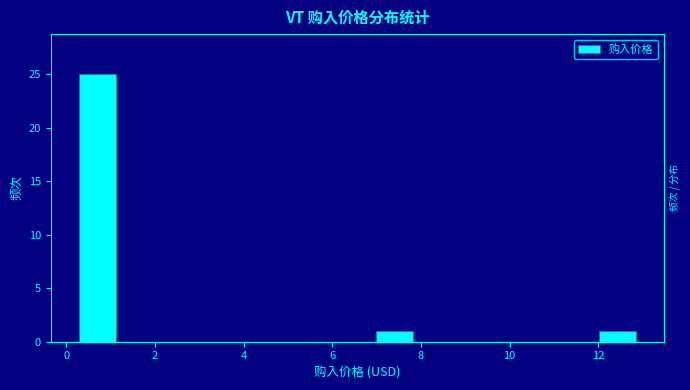

Over which range of the x-axis is the bar tallest?

0.2 to 1.2